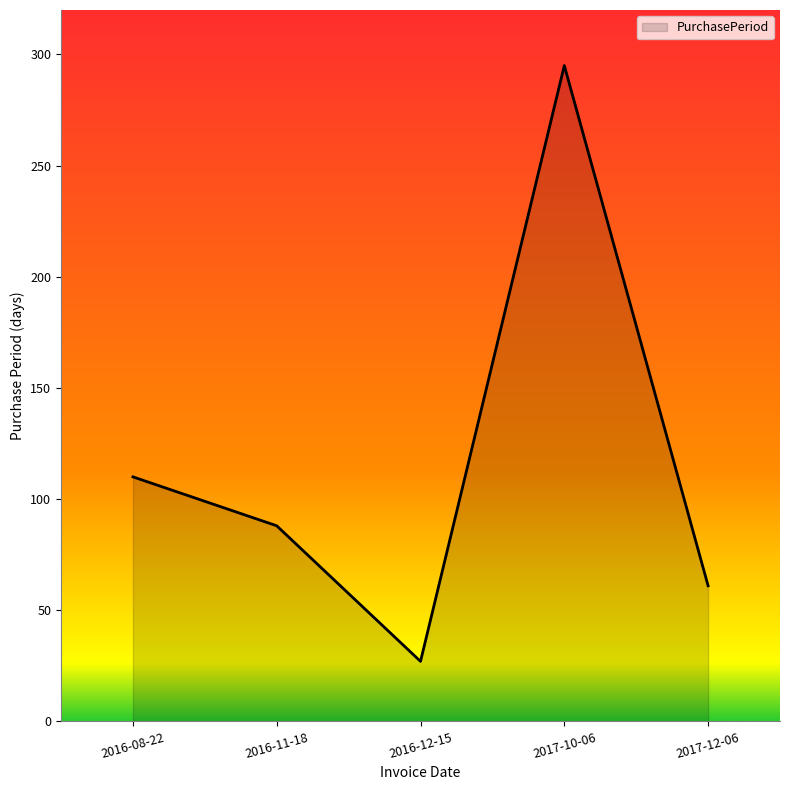

How many lines are shown in the chart?

1